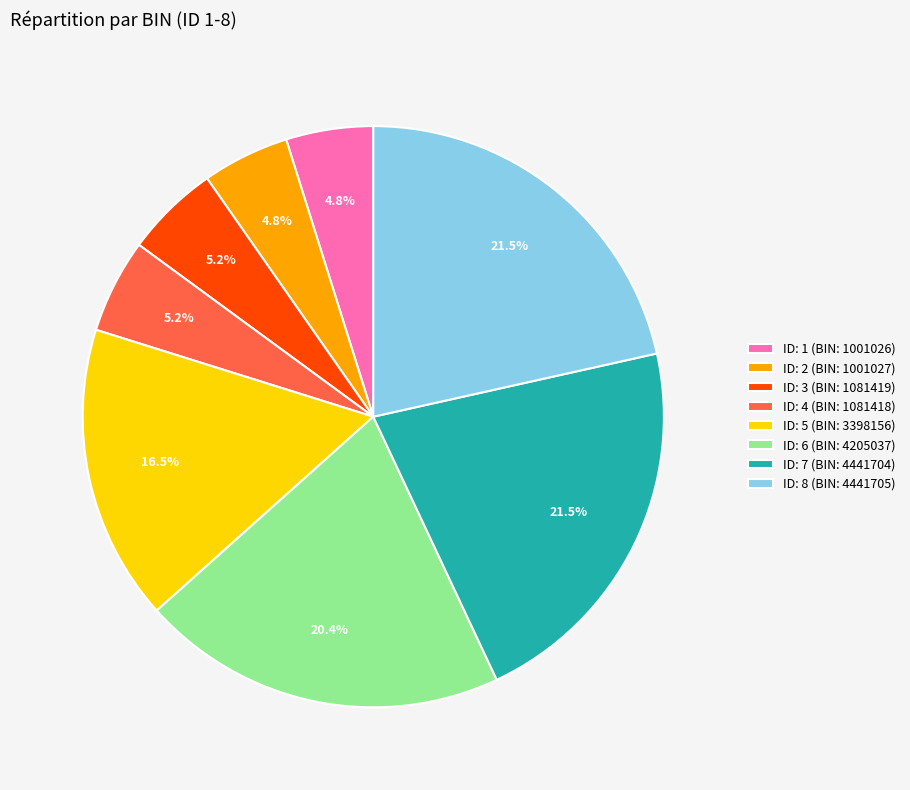

Do ID: 8 (BIN: 4441705) and ID: 7 (BIN: 4441704) together represent more than half of the pie?

No